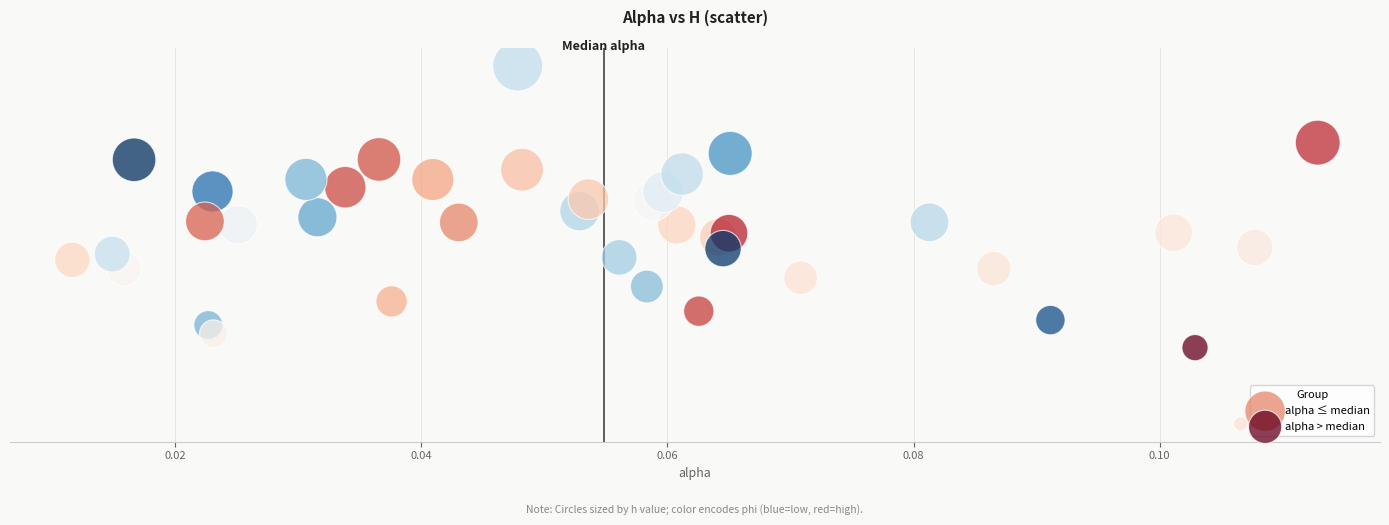

Which series has the widest spread of Y values?

alpha > median